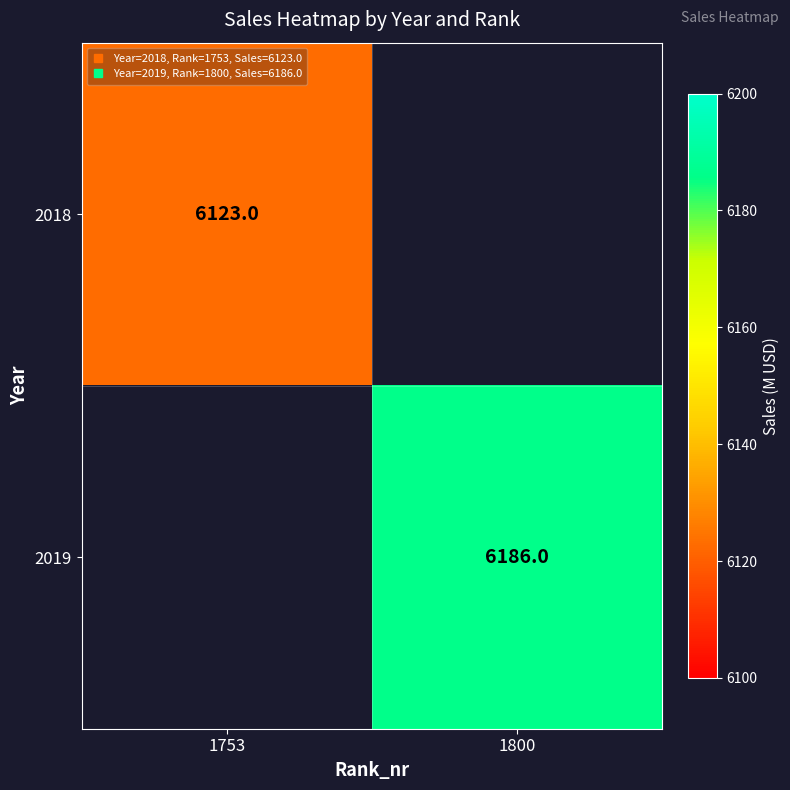

Count the number of data series in this chart.

2